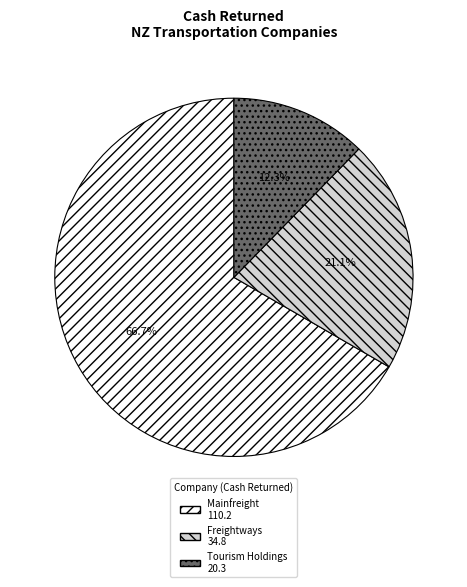

Is there a majority slice in this chart?

Yes